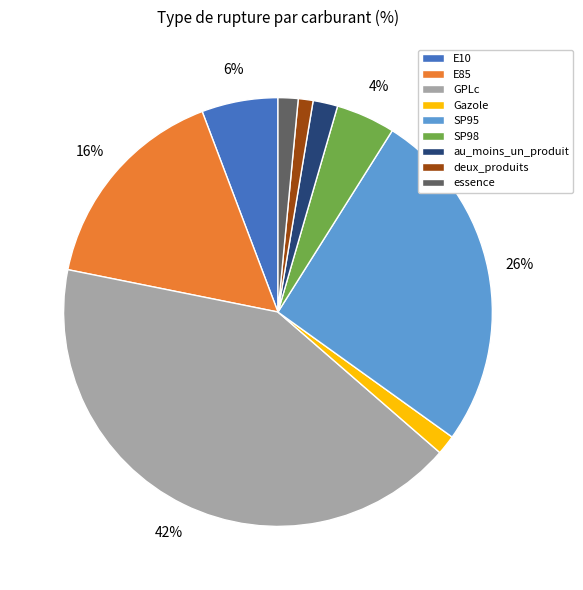

Is it true that Gazole is 11% of the pie?

False